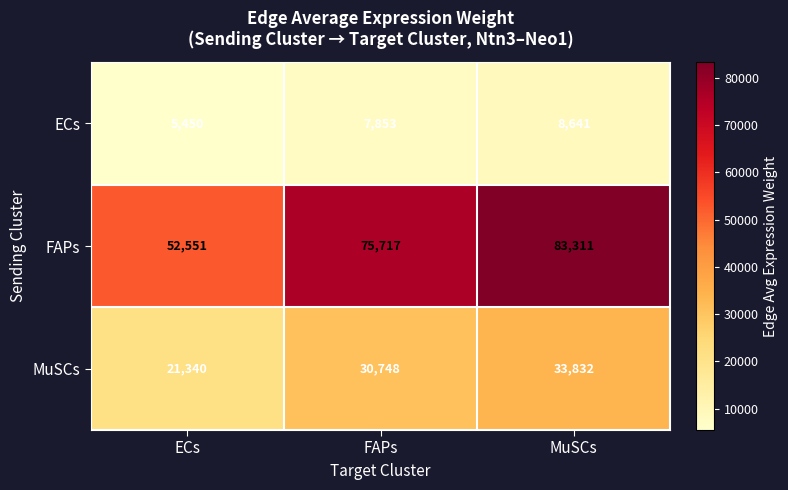

At which label does ECs reach its peak?

MuSCs